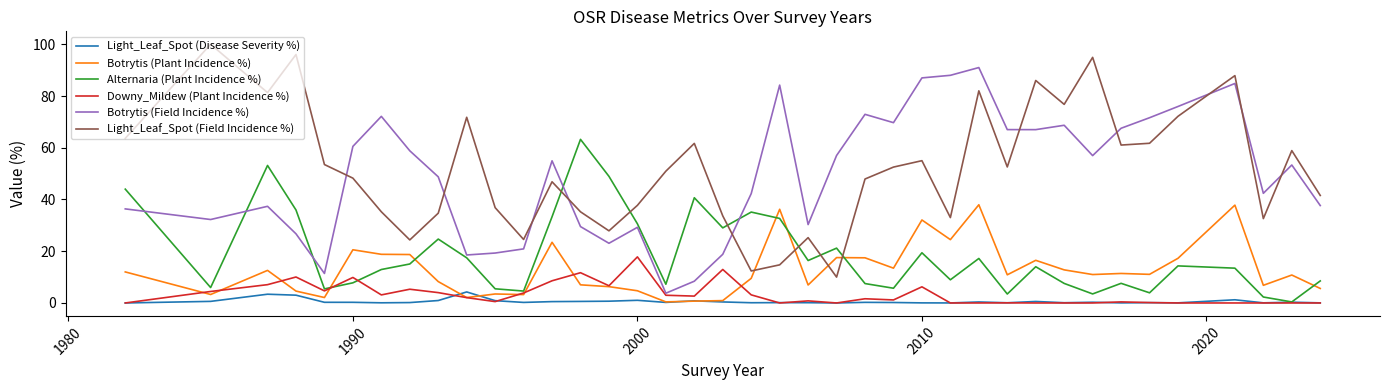

True or false: Light_Leaf_Spot (Disease Severity %) and Botrytis (Field Incidence %) cross at least once.

False